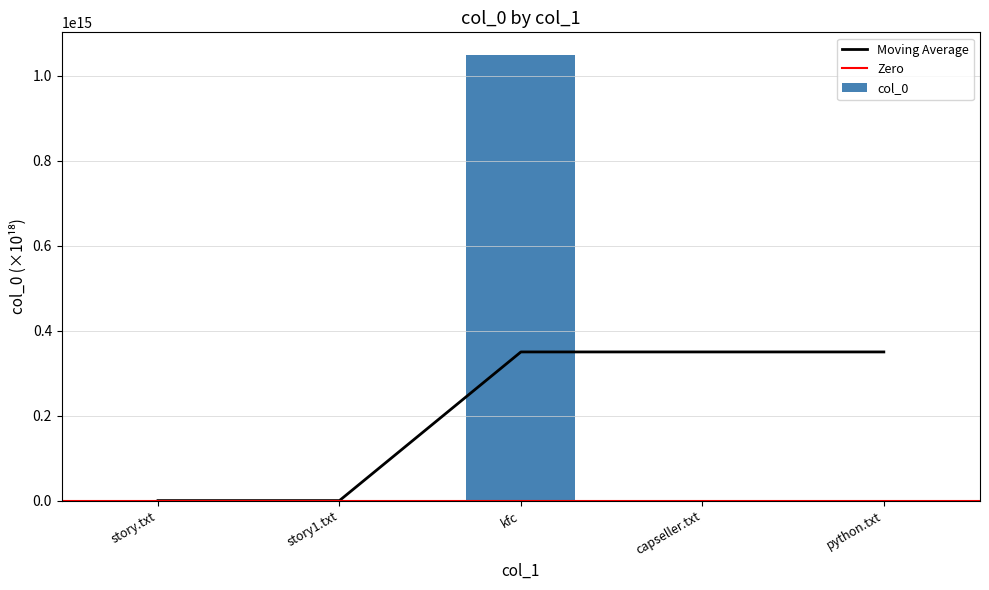

What is the change in value from kfc to python.txt?

-1049710361799000.2